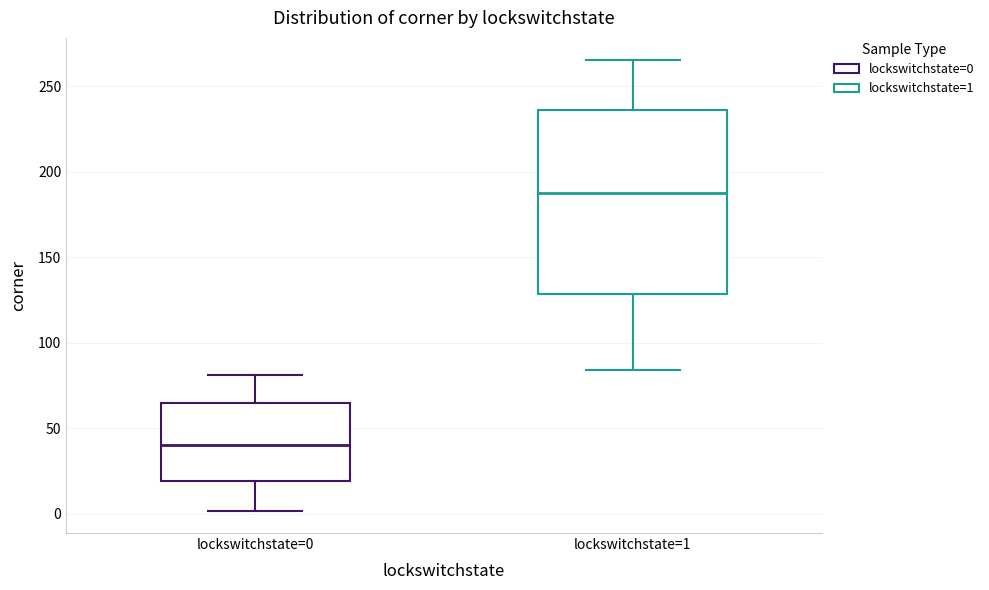

Which box has the highest median line?

lockswitchstate=1